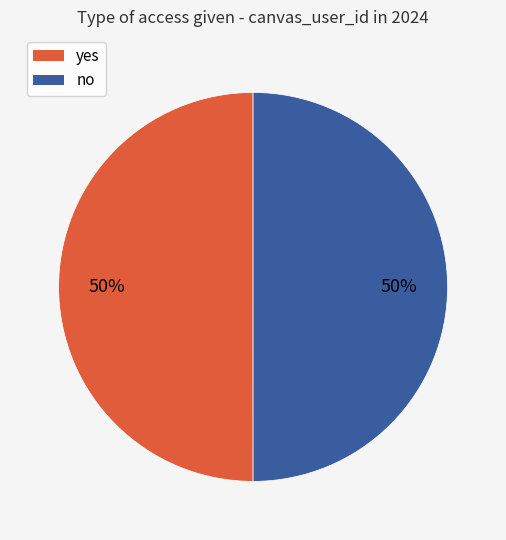

How many segments does this pie chart have?

2